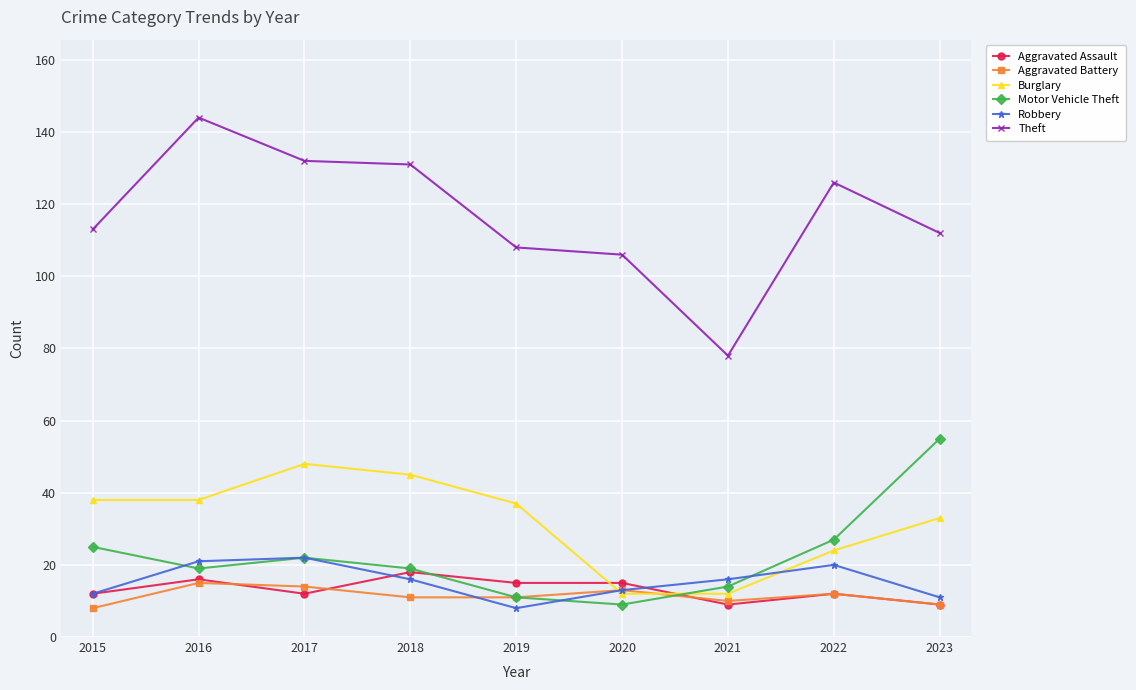

Rank the series by their maximum value, from highest to lowest.

Theft, Motor Vehicle Theft, Burglary, Robbery, Aggravated Assault, Aggravated Battery